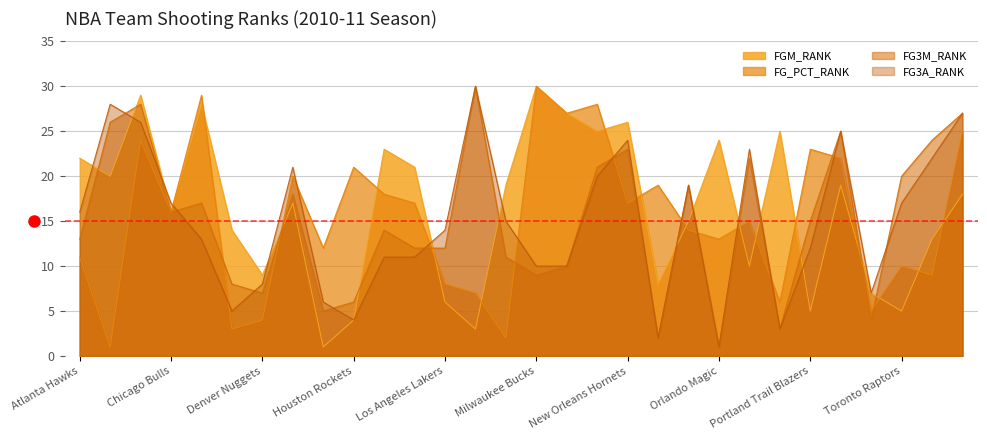

What is the maximum value shown in the chart?

30